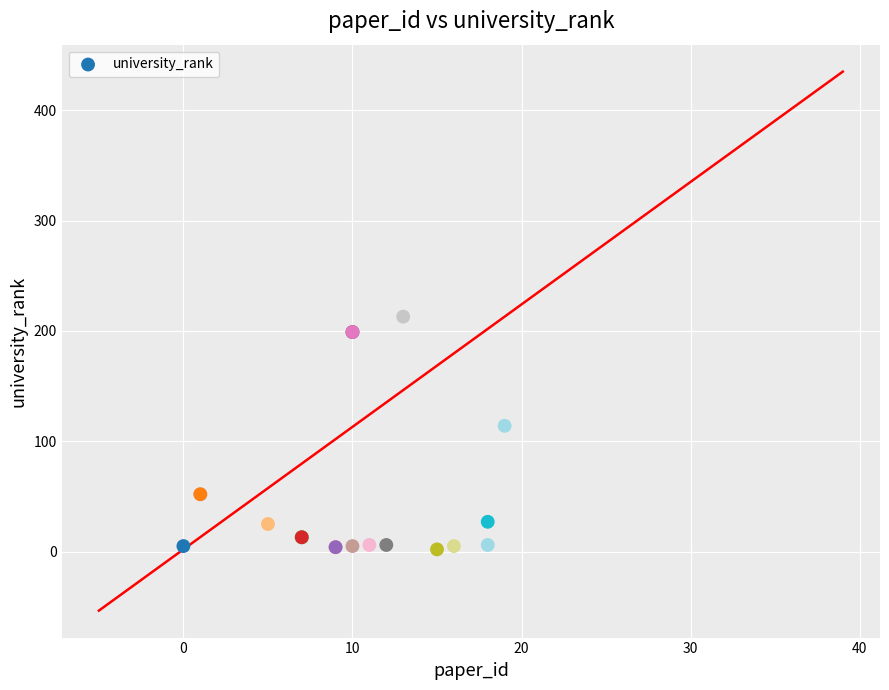

What Y value in the scatter plot is closest to 107?

114